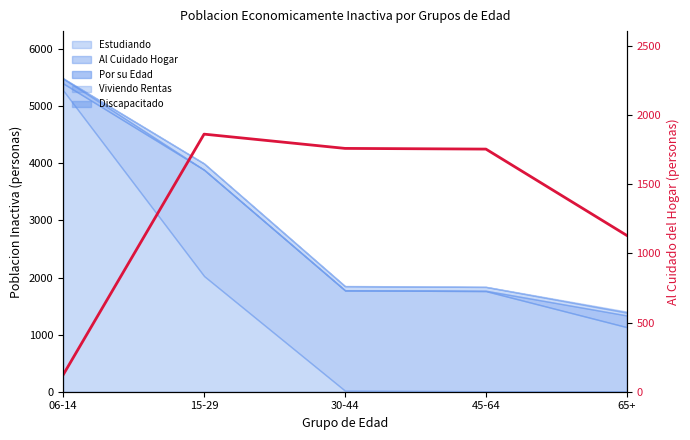

What is the label of the 2nd point from the right?

45-64